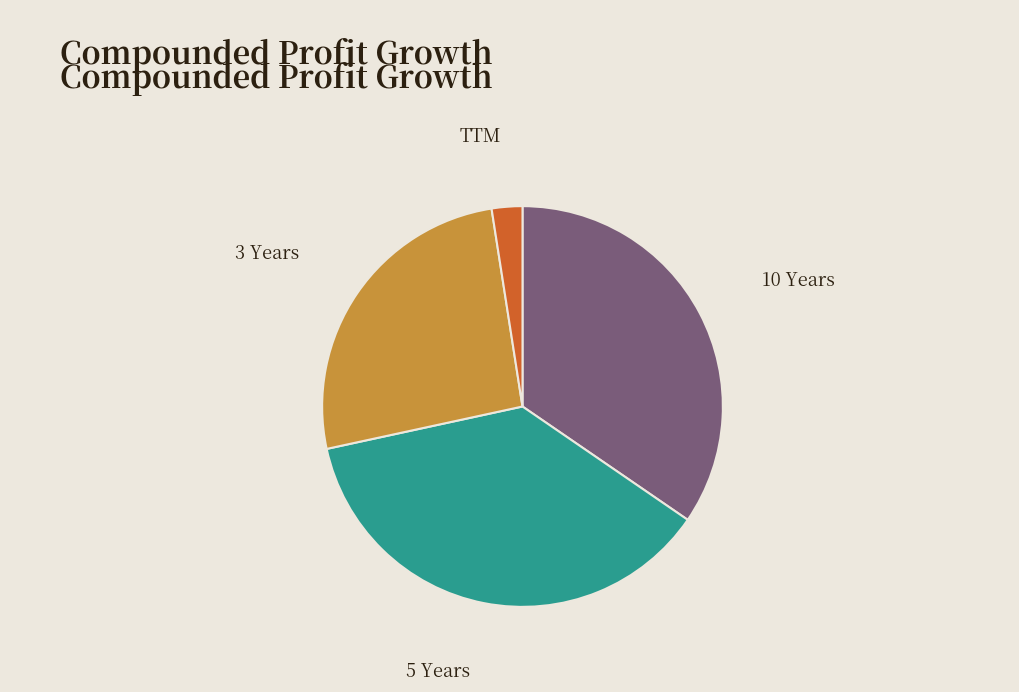

Combined, do 10 Years and 3 Years account for over 50%?

Yes